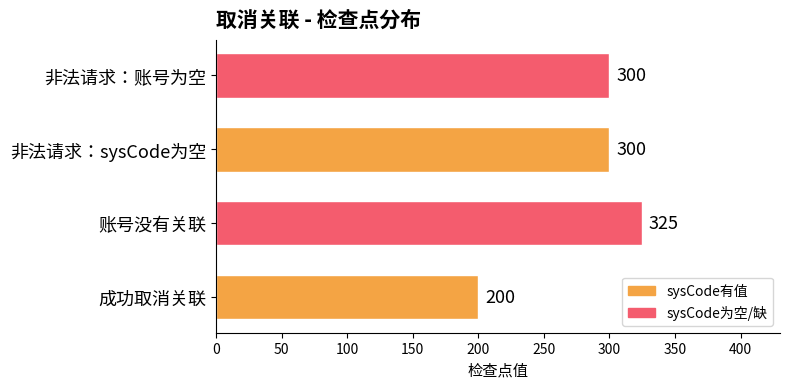

What is the greatest value displayed?

325